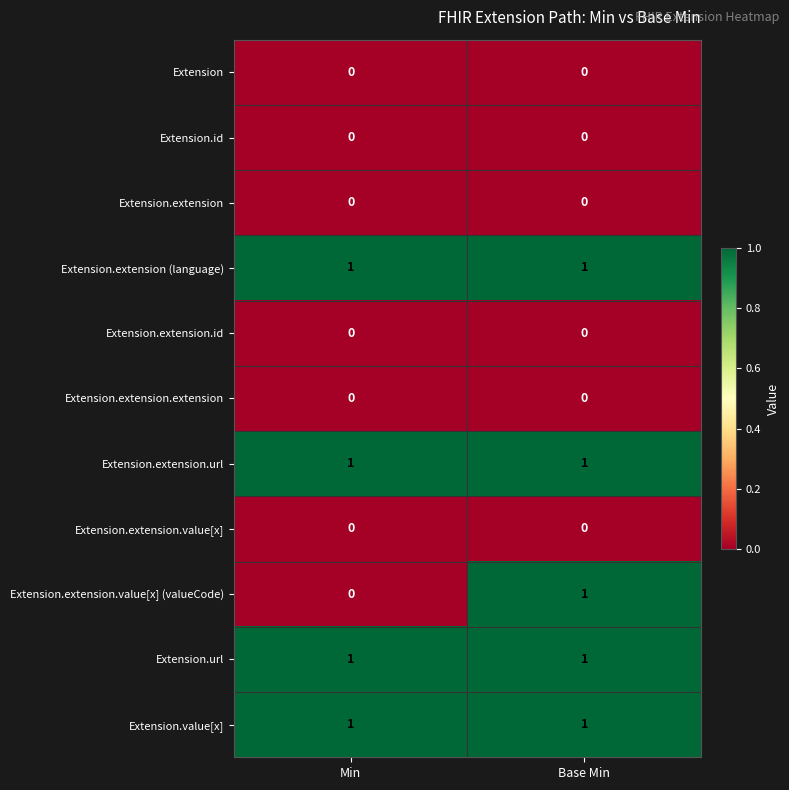

Between Min and Base Min, which series saw the biggest shift?

Extension.extension.value[x] (valueCode)